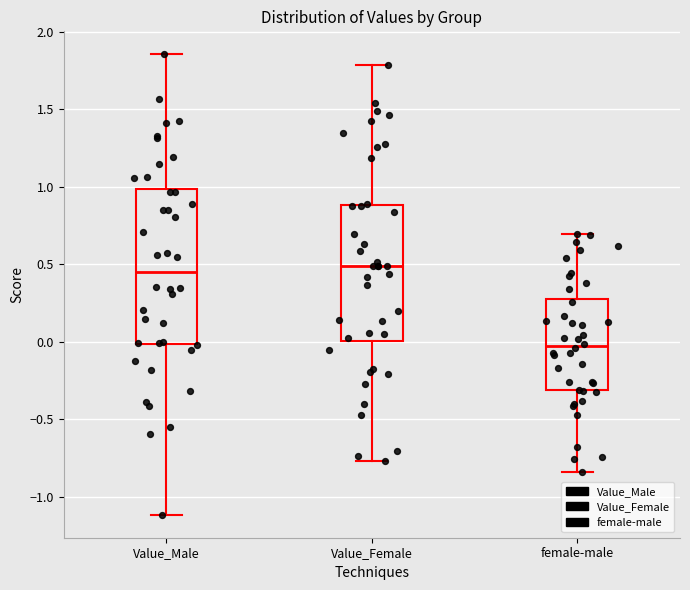

Comparing the boxes themselves (not the whiskers), which one is the tallest?

Value_Male